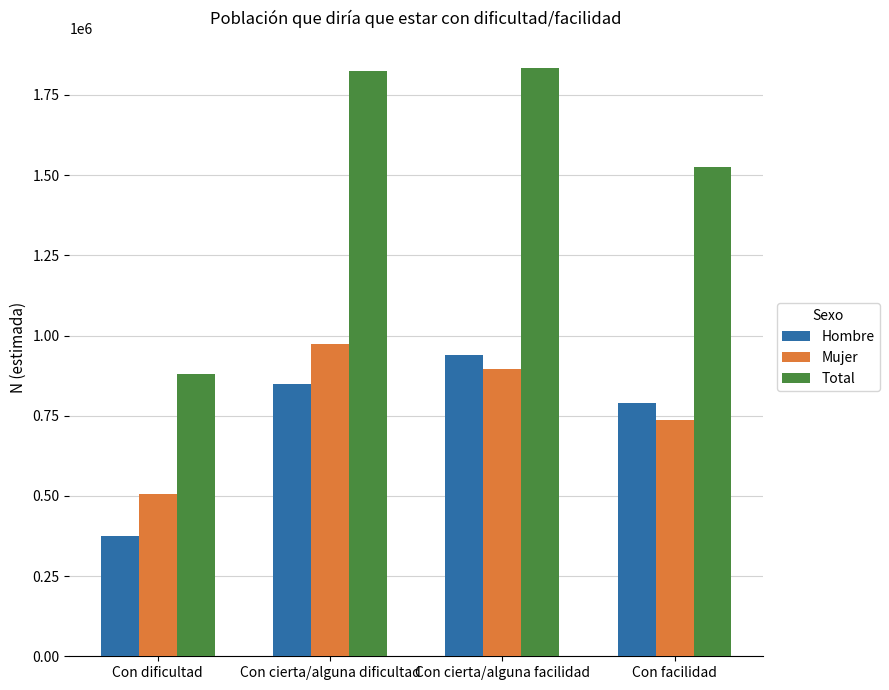

Which series has the widest spread of values?

Total